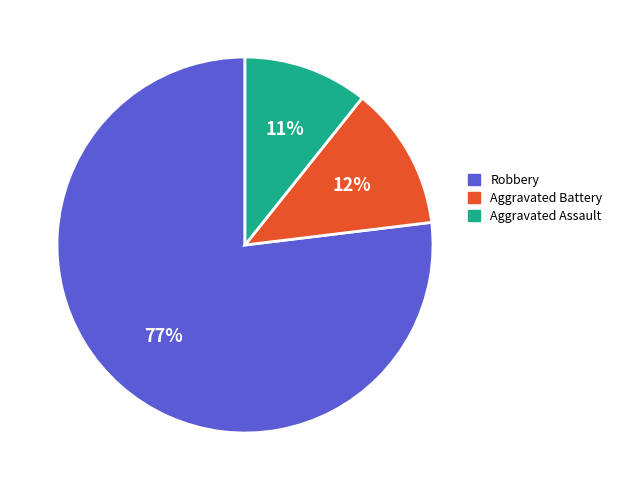

Count the number of slices in the pie.

3